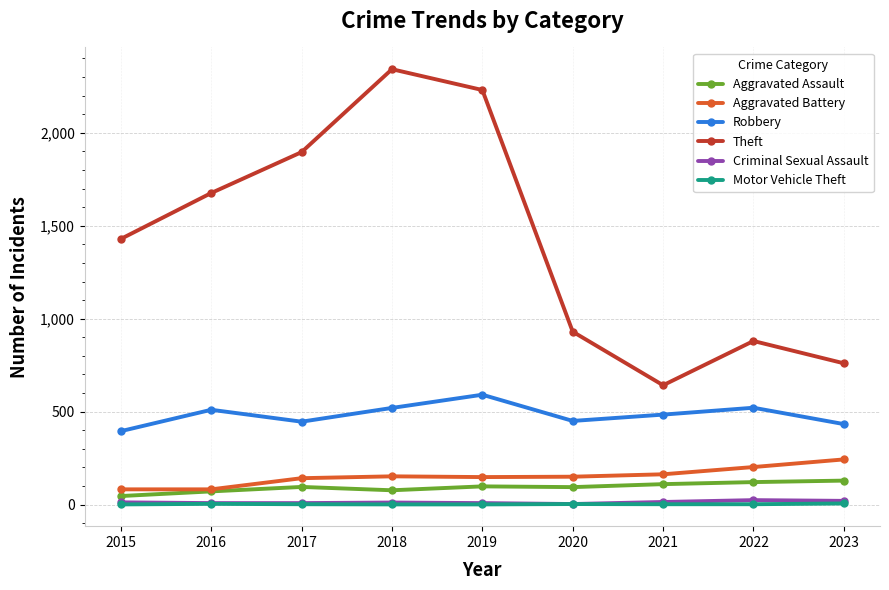

The Robbery series shows 91 at 2020. True or false?

False